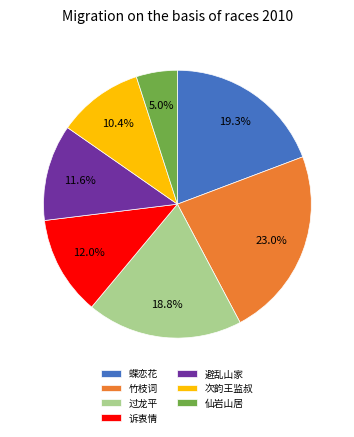

Is there a majority slice in this chart?

No